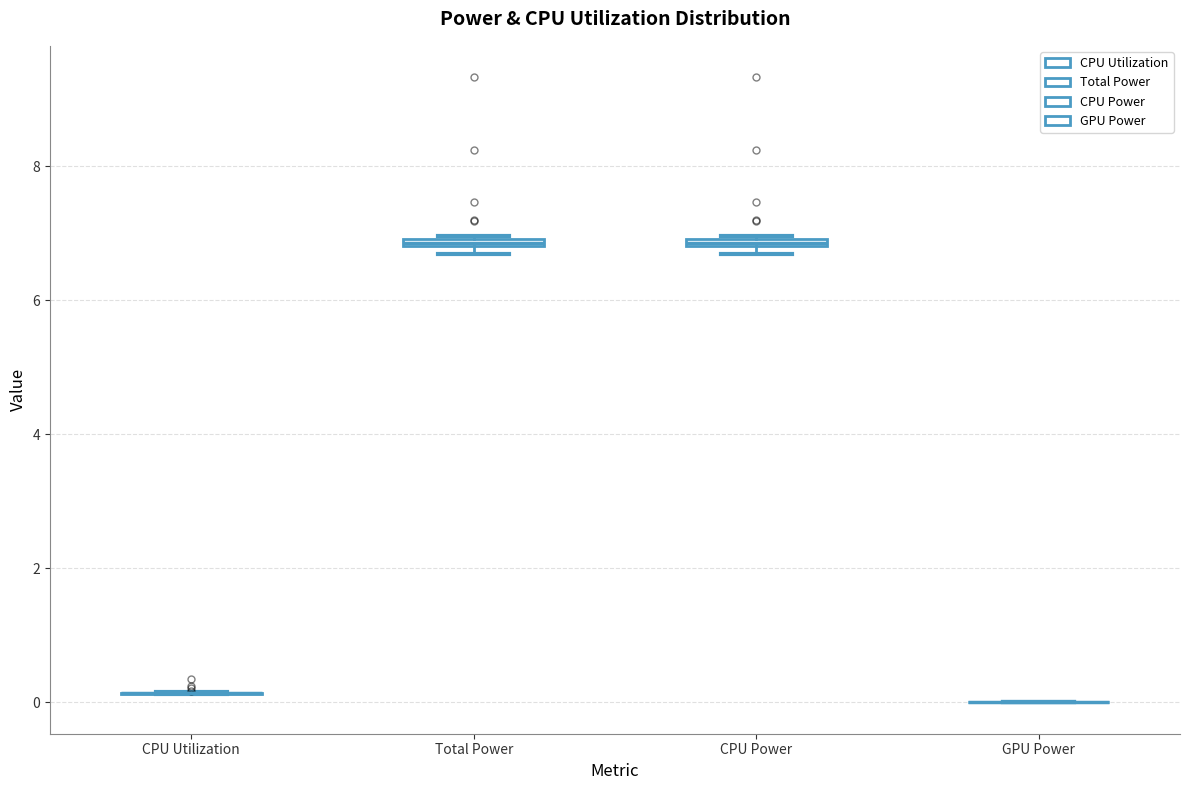

Where is the upper edge of the box for CPU Power on the y-axis? The values are not printed on the chart, so give them approximately, as read against the axis.

7.0